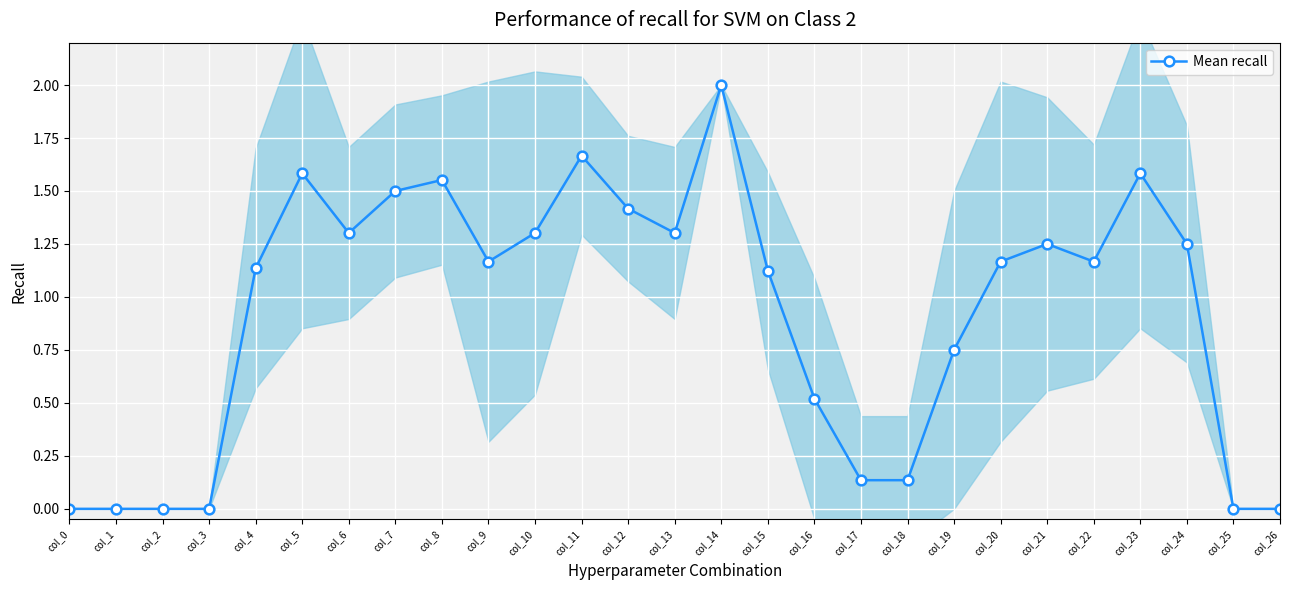

Where is the first local maximum?

col_5